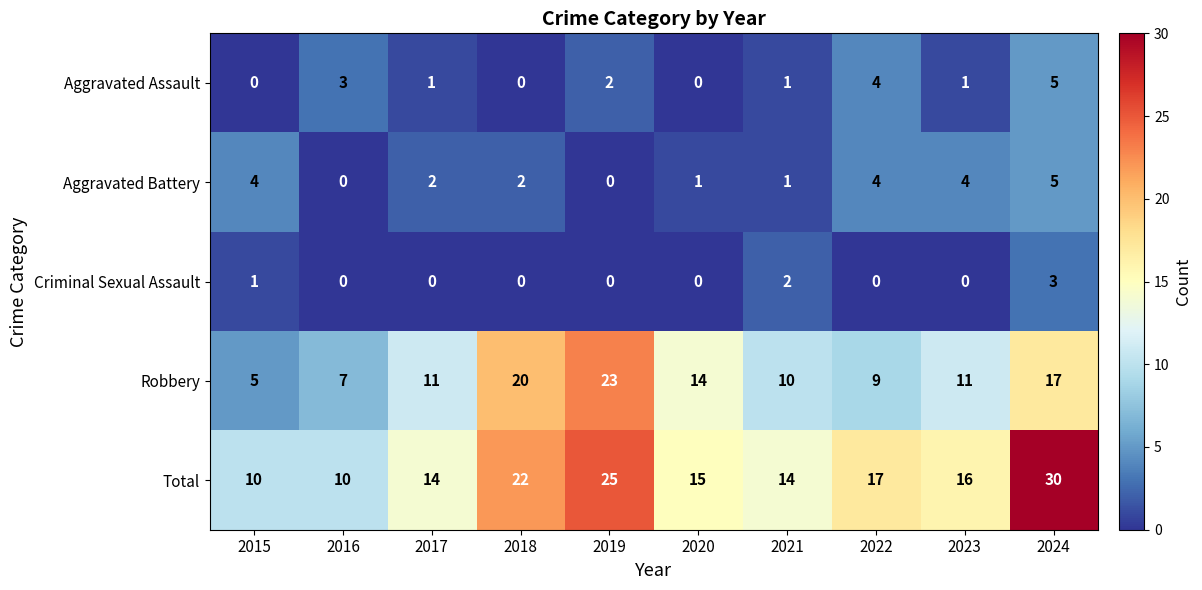

Rank the series at 2023 from highest to lowest value.

Total, Robbery, Aggravated Battery, Aggravated Assault, Criminal Sexual Assault